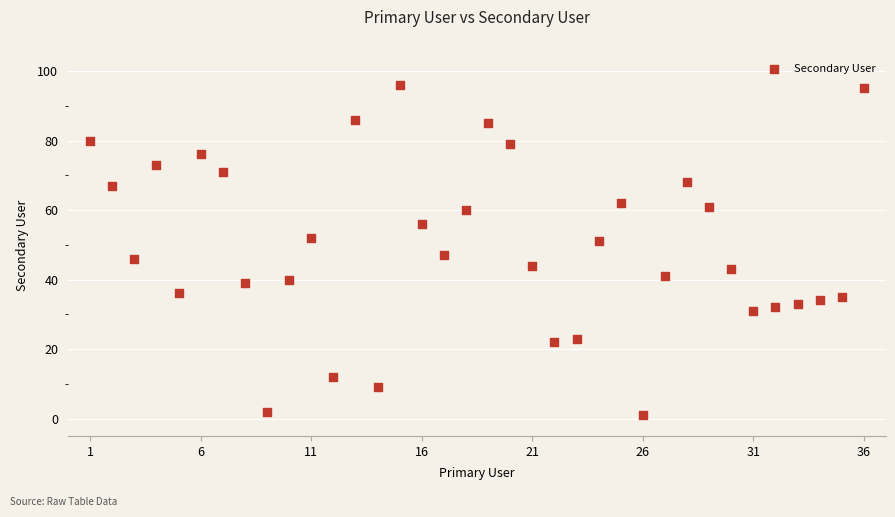

What is the range of Y values (max minus min)?

95